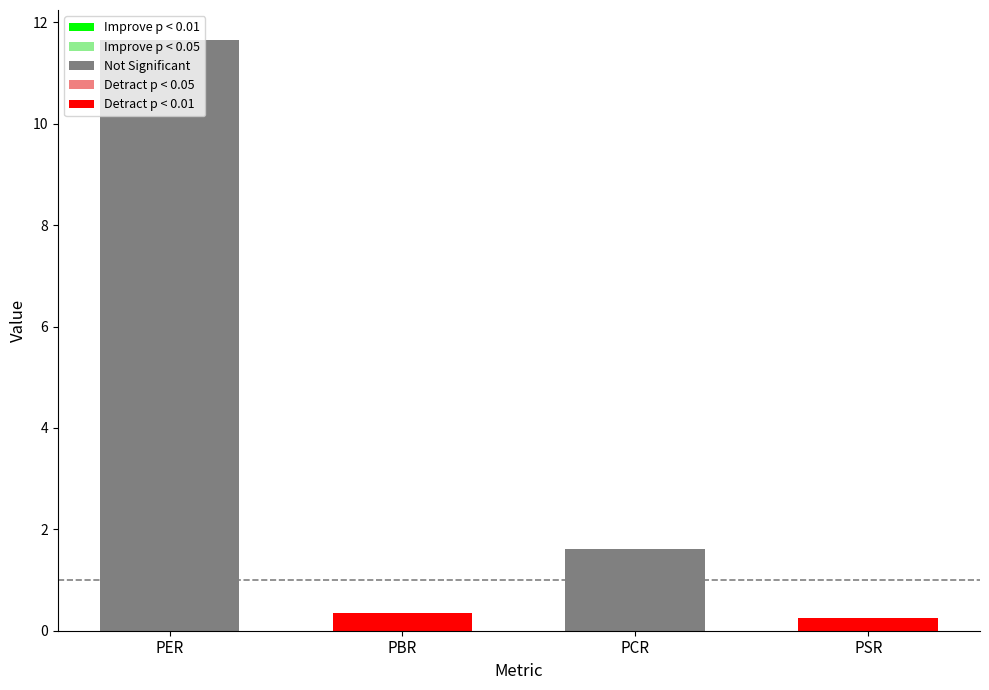

Reading right to left, what are all the values shown in this chart?

0.3	1.6	0.4	11.7